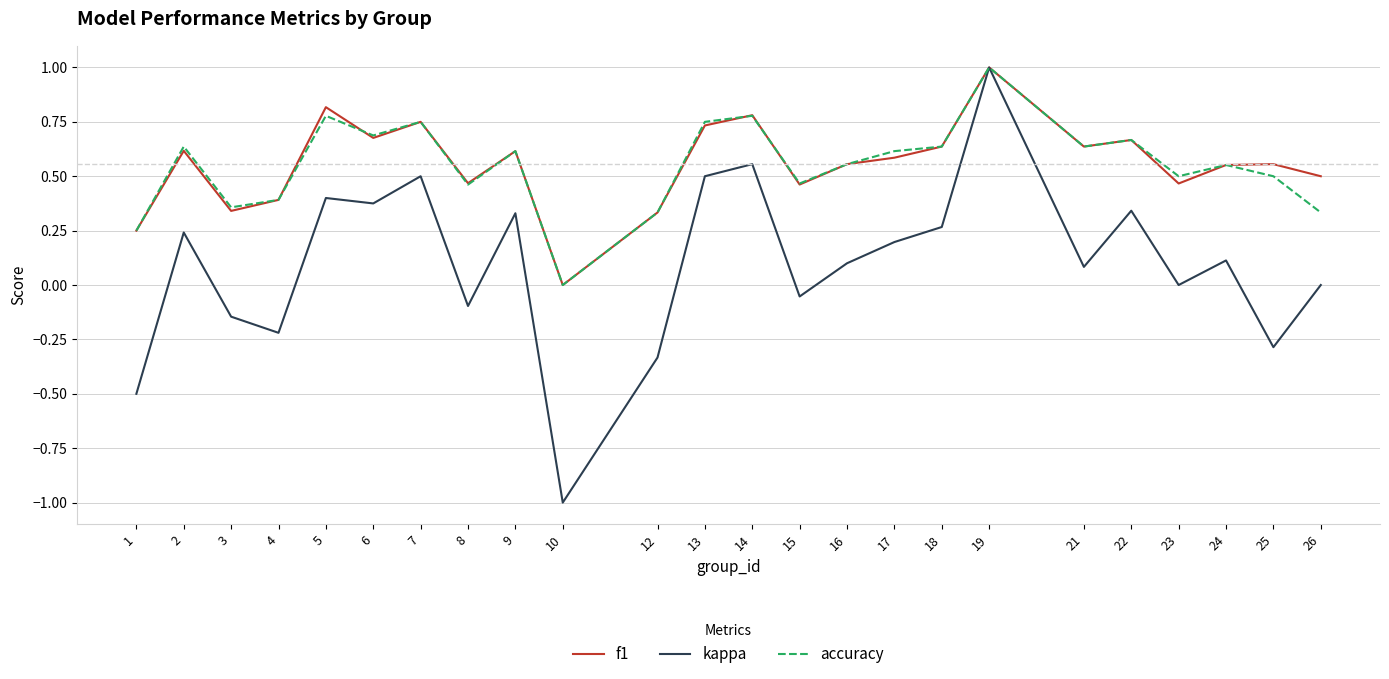

What are all the series names shown in the legend?

f1, kappa, accuracy